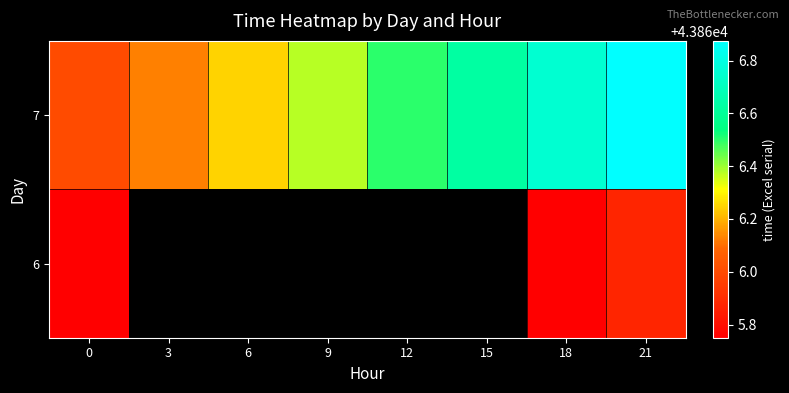

Which category has the highest value in the 6 series?

21